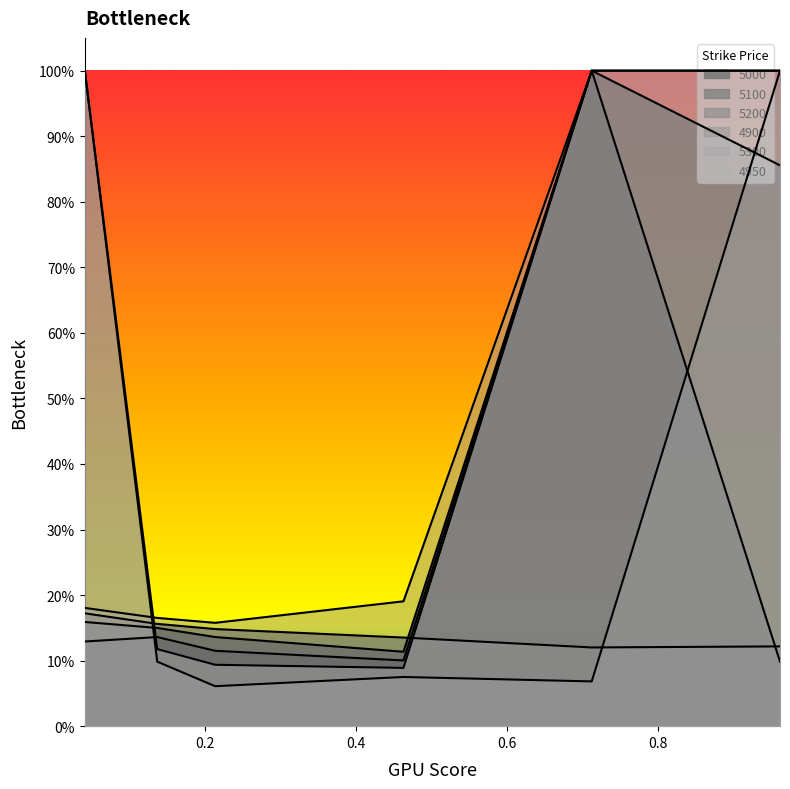

Does the chart have visible grid lines?

No